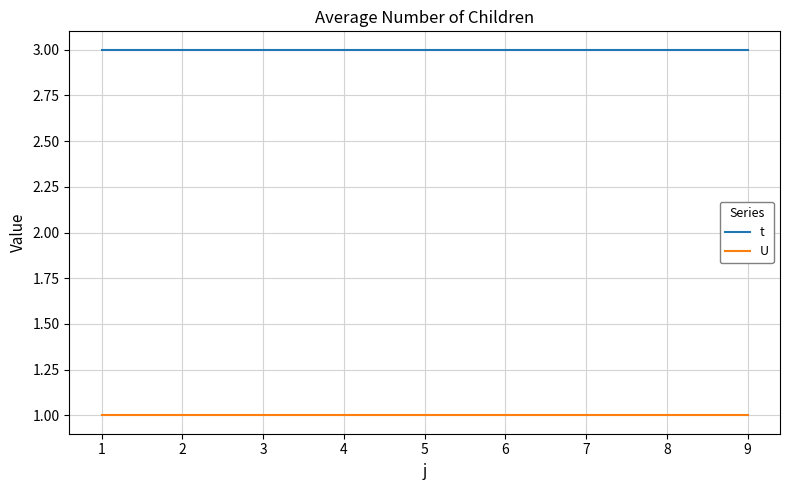

True or false: U and t cross at least once.

False